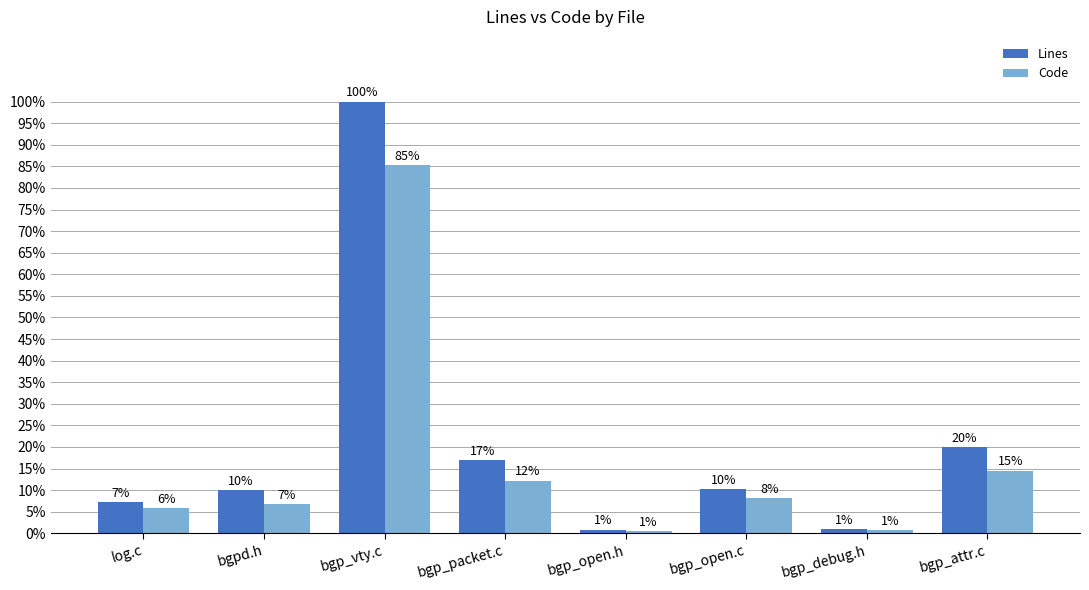

Does the chart contain stacked bars?

No